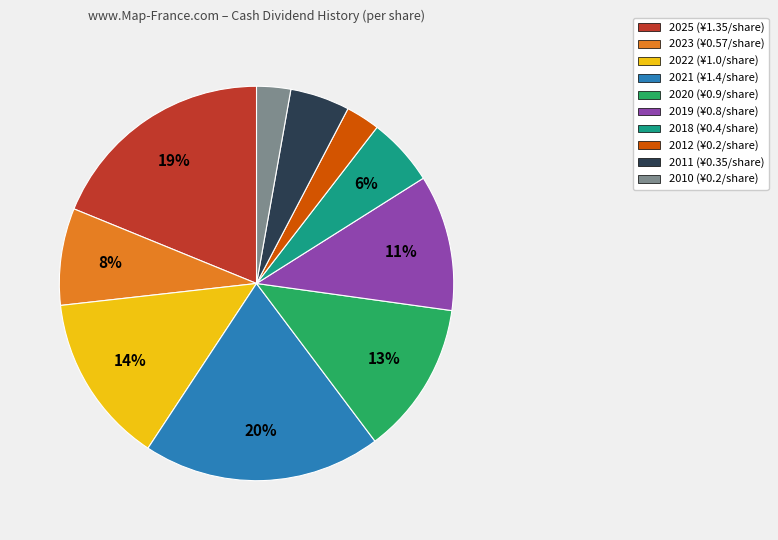

The 2020 slice represents 18% of the pie. True or false?

False